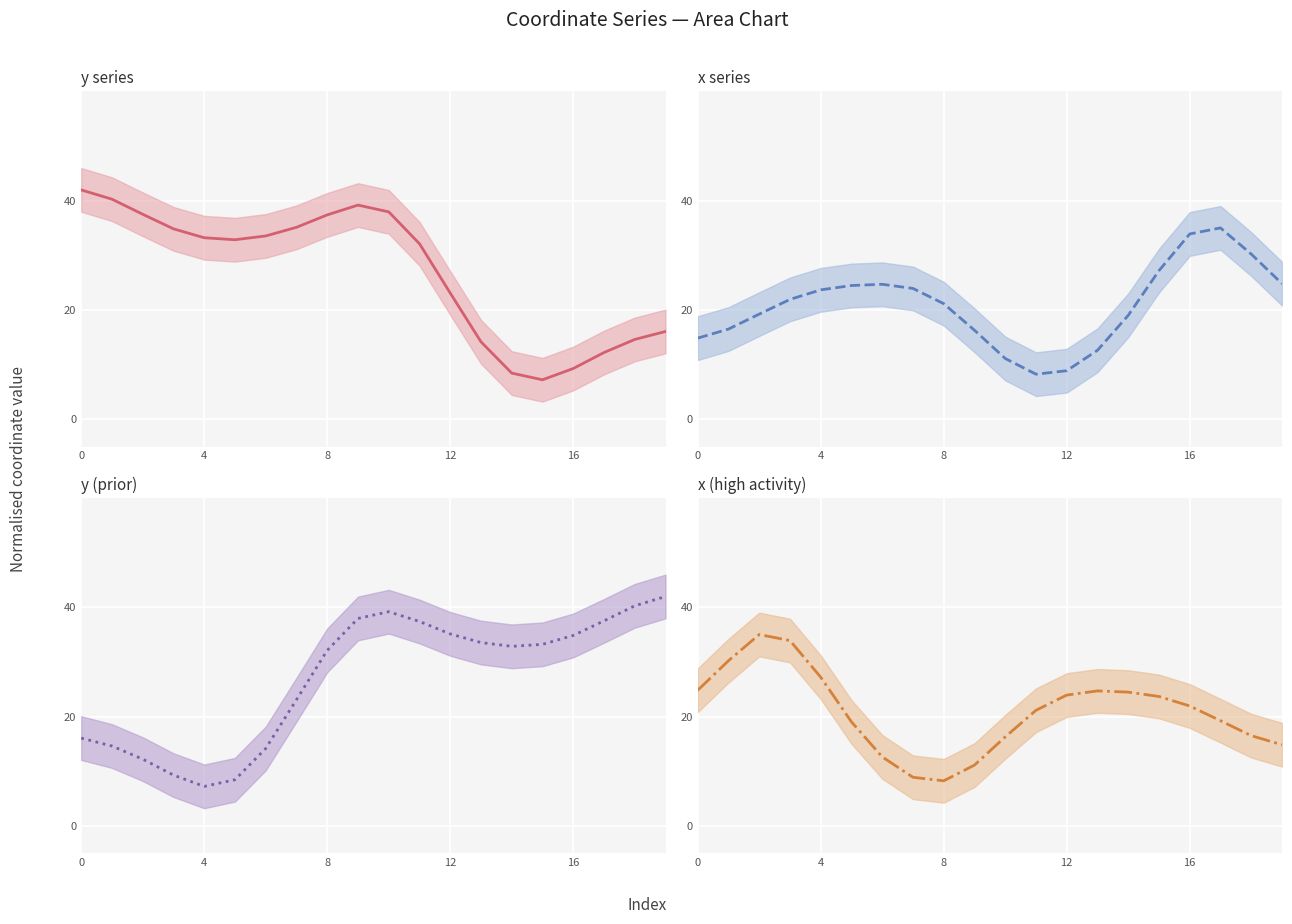

At how many categories does at least one series exceed 25?

20